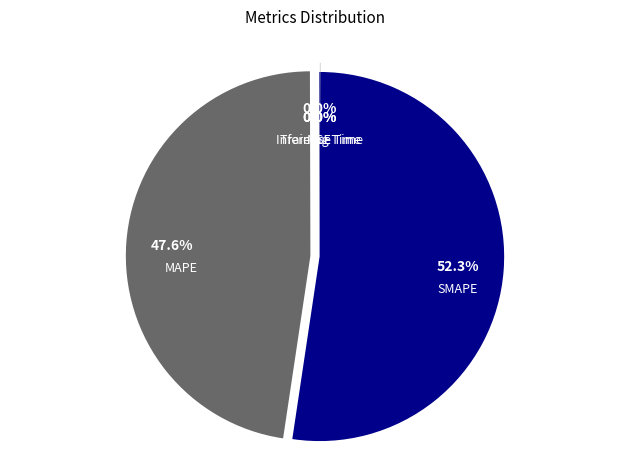

How much of the chart is everything except MAPE?

52.4%